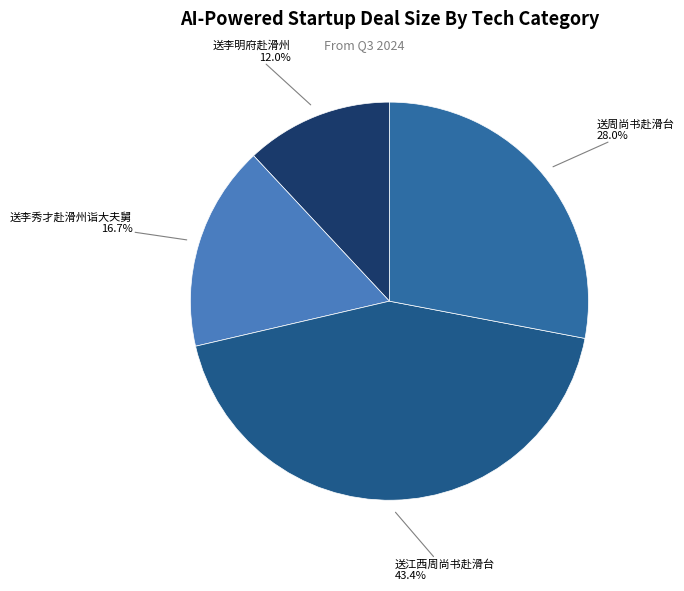

Is there a majority slice in this chart?

No